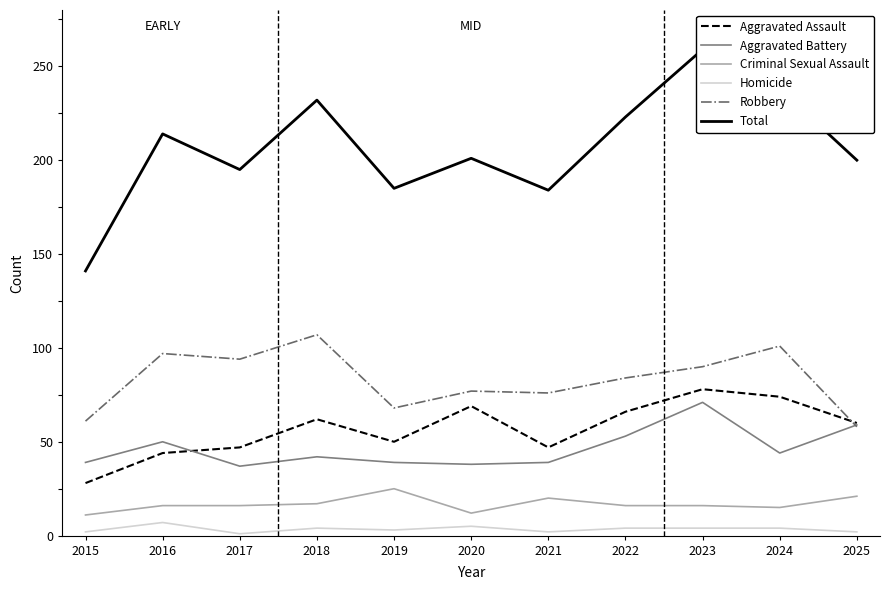

Is it true that Criminal Sexual Assault equals 20 at 2020?

False